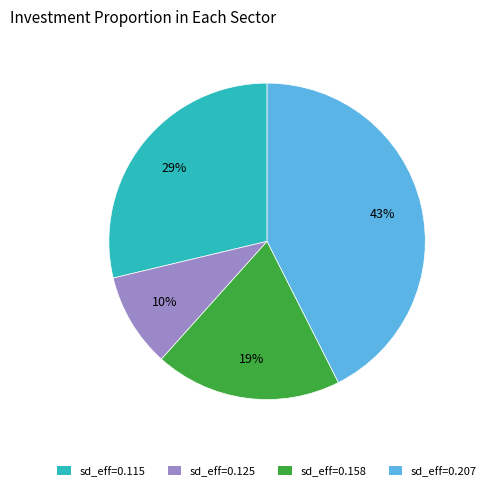

Rank the categories by value from lowest to highest.

sd_eff=0.125, sd_eff=0.158, sd_eff=0.115, sd_eff=0.207